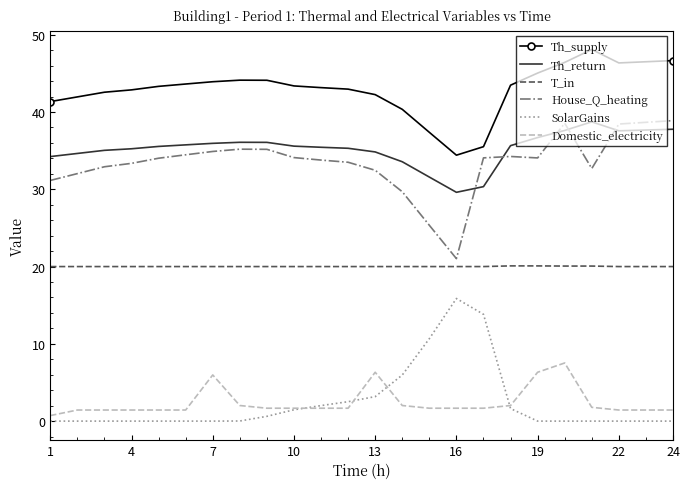

What is the minimum value for House_Q_heating?

21.0